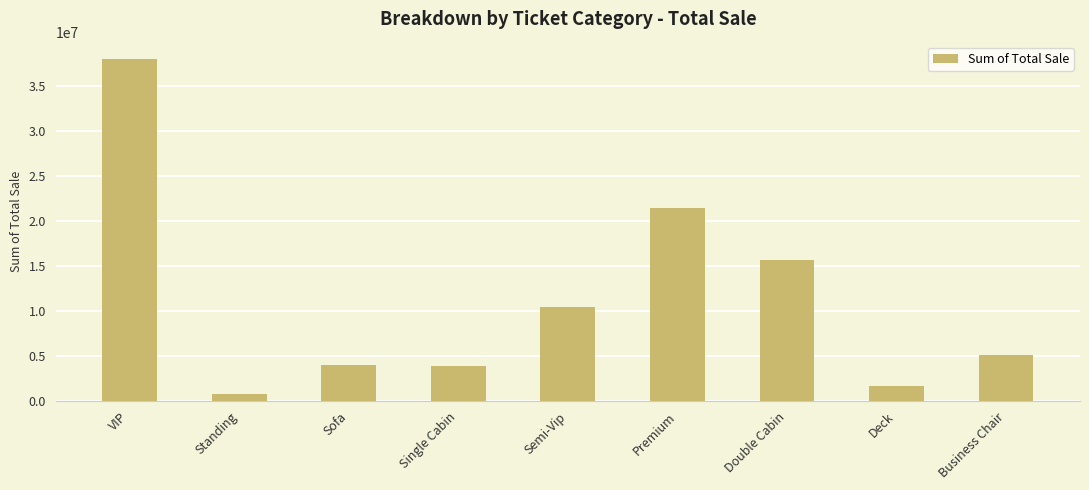

The chart shows a value of 1557338 at Sofa. True or false?

False